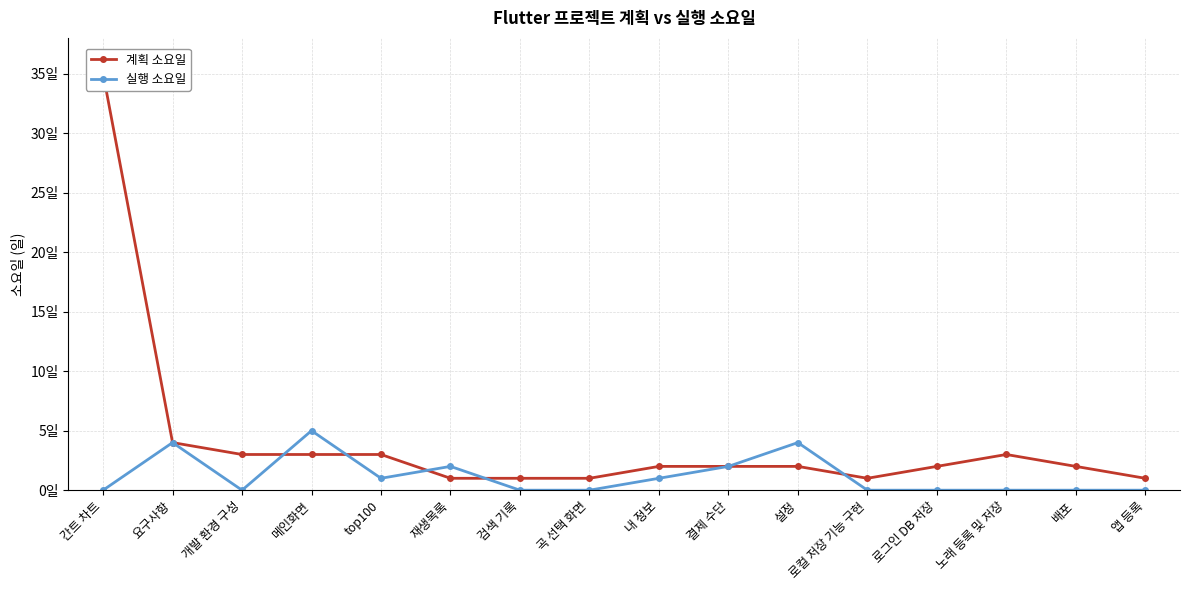

What is the label of the 5th point from the left?

top100